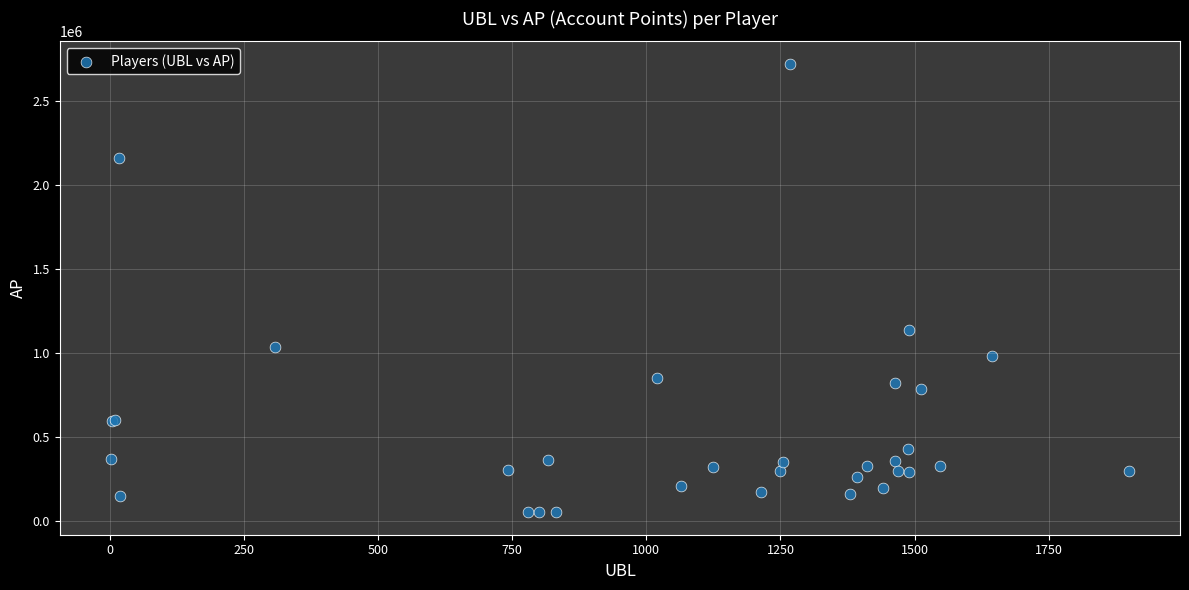

What Y value in the scatter plot is closest to 1385724?

1133074